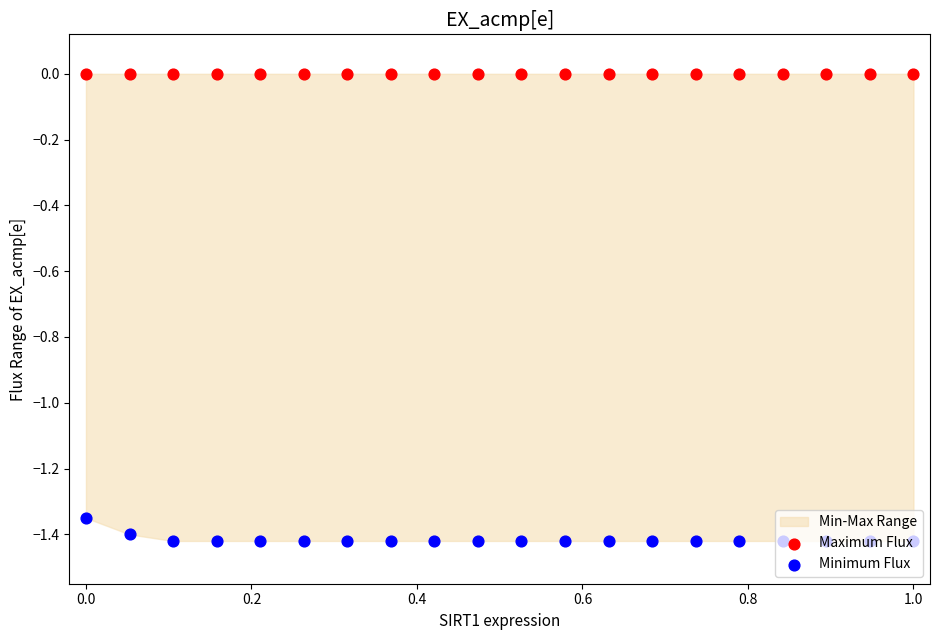

Which series has the largest total across all categories?

Maximum Flux